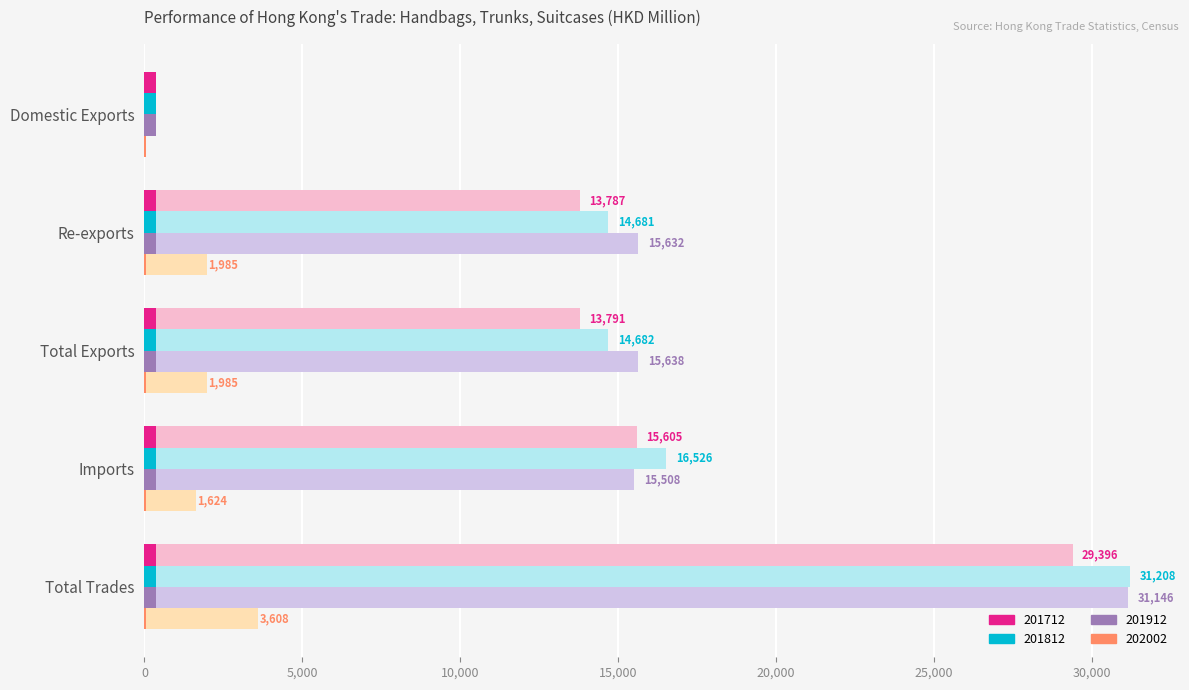

What is the label of the 5th bar from the right?

Domestic Exports